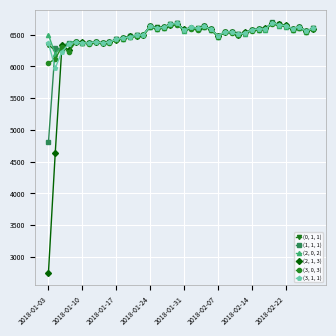

How many values in the (2, 1, 3) series are below 6556?

20